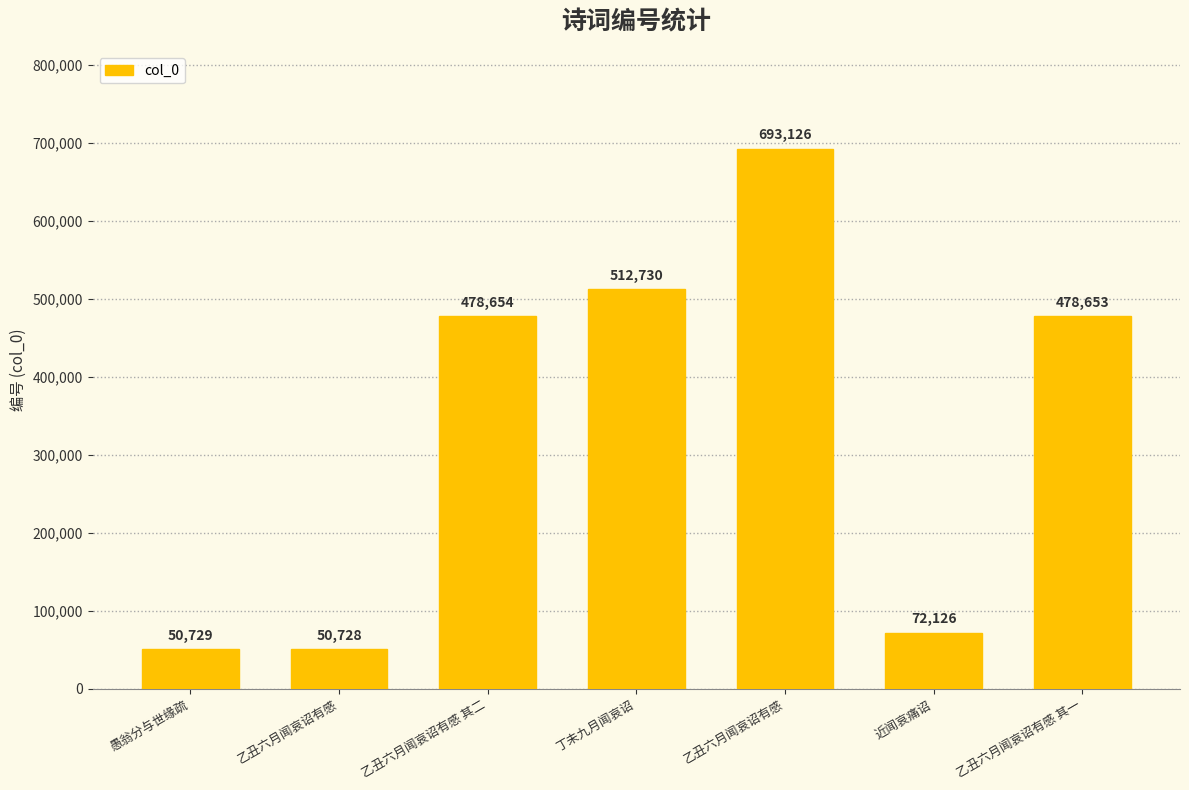

What is the average value?

333821